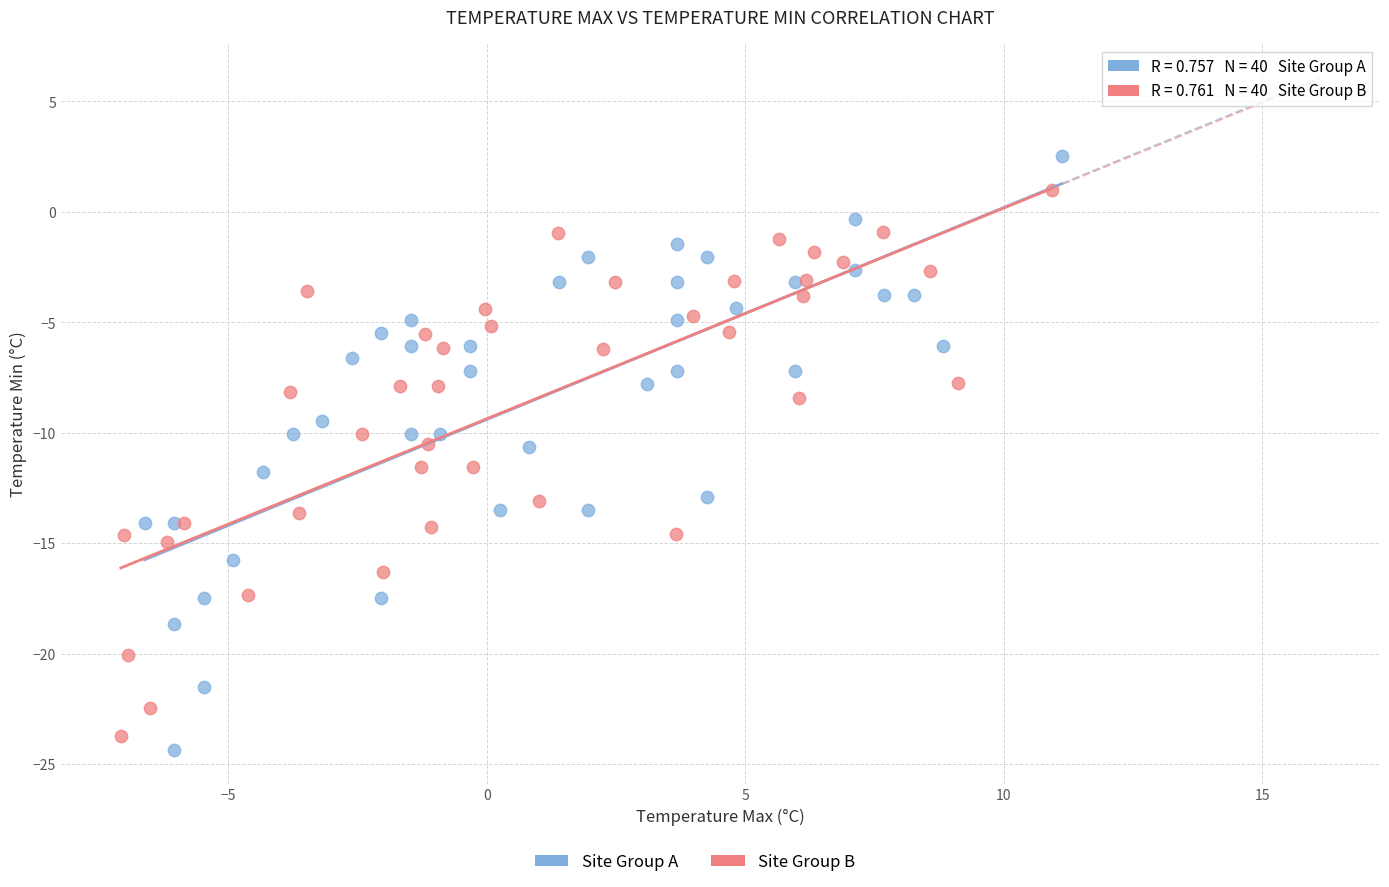

Which series reaches the maximum Y coordinate?

Site Group A